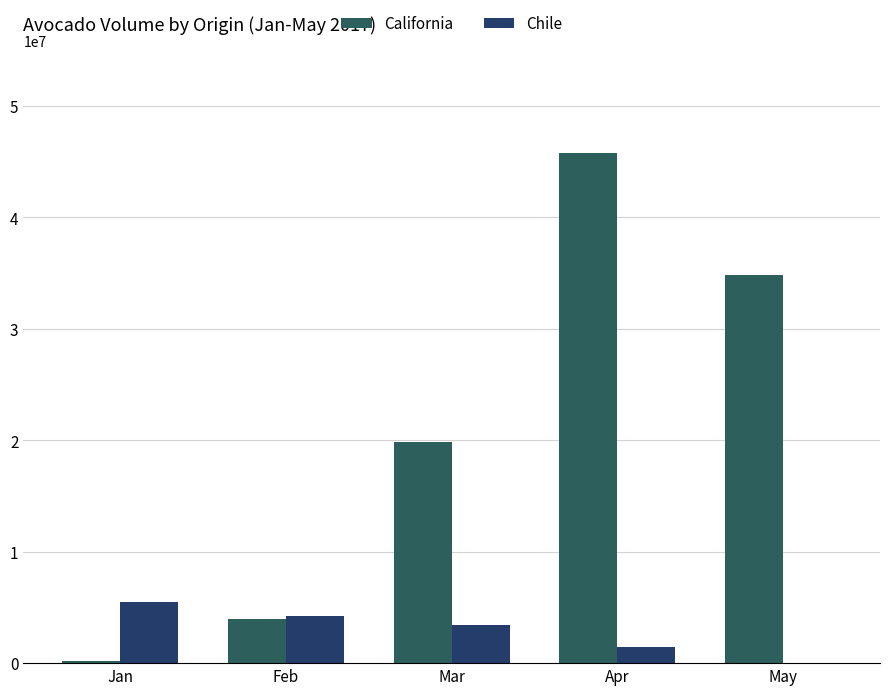

At which category is the sum across all series the highest?

Apr